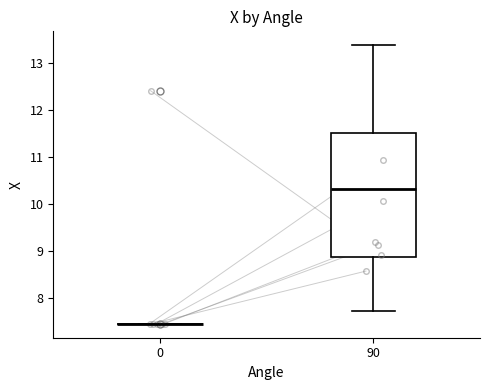

Where does the median line of the box at x = 90 sit on the y-axis? The values are not printed on the chart, so give them approximately, as read against the axis.

10.3